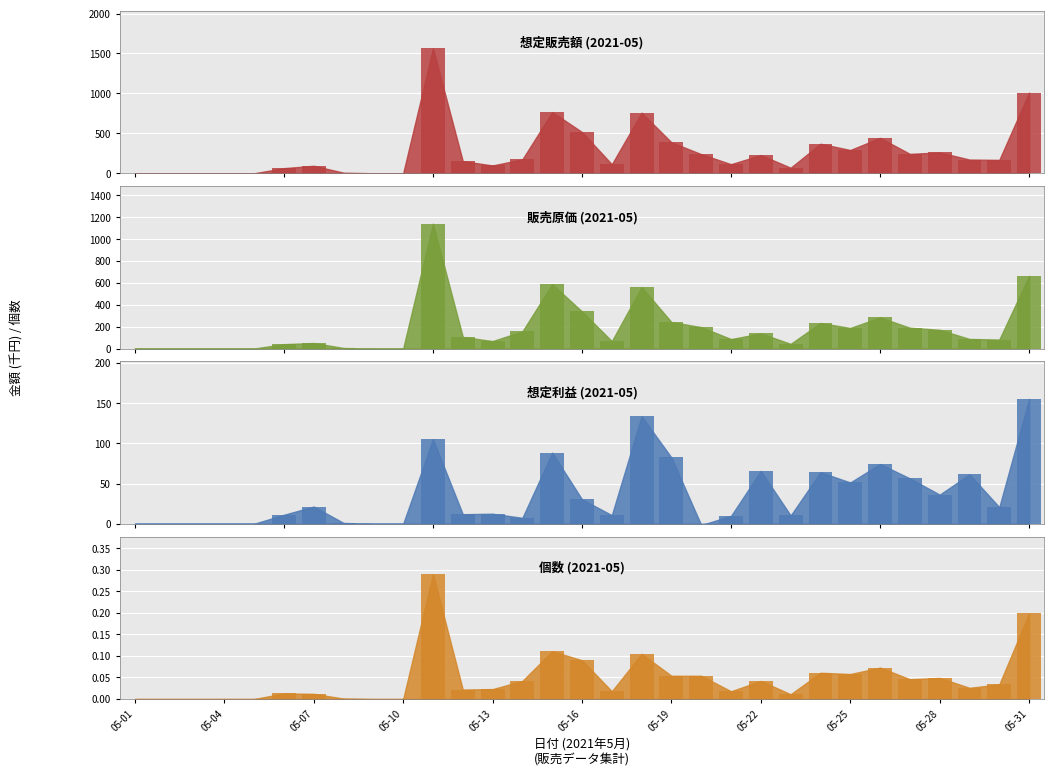

True or false: 想定利益_bar has a value of 12.5 at 05-13.

True